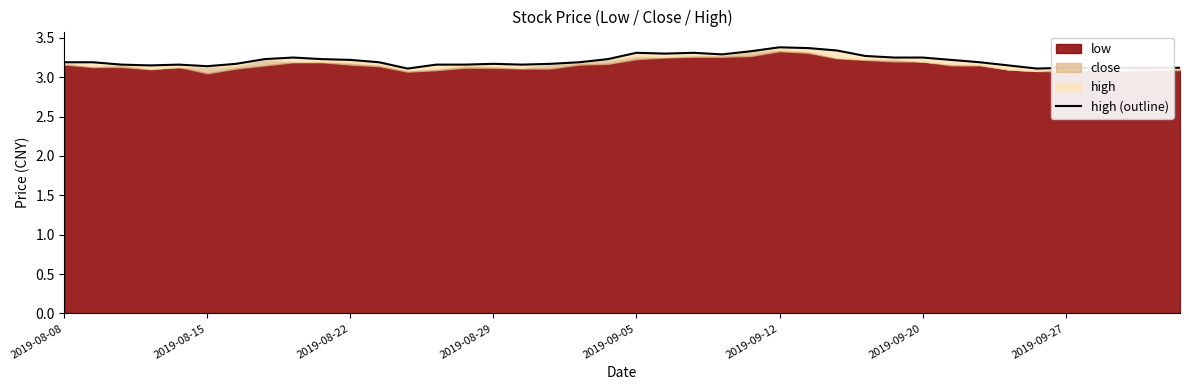

What is the maximum value shown in the chart?

3.4